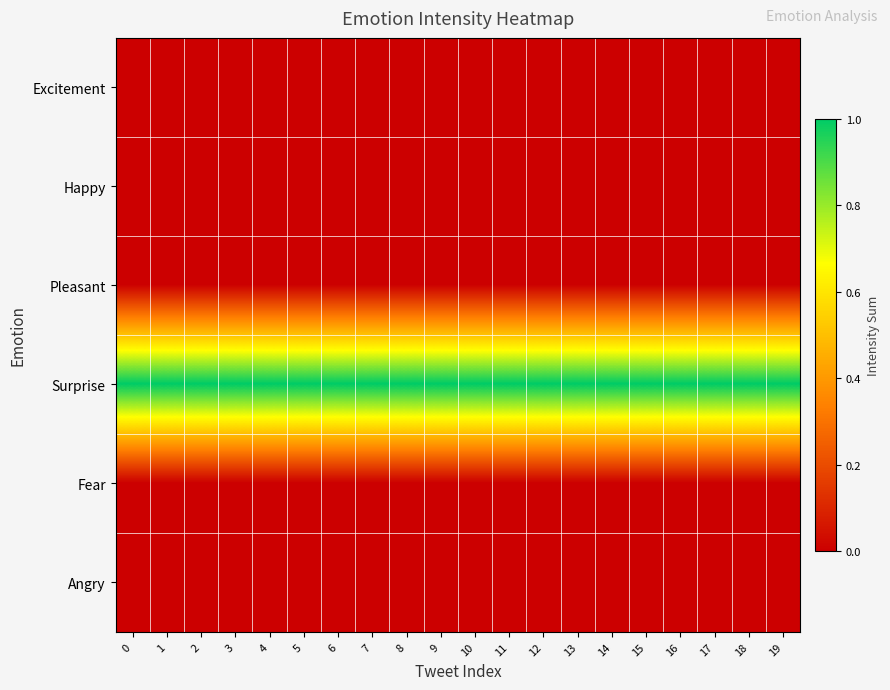

Which series has the largest range (max minus min)?

Excitement